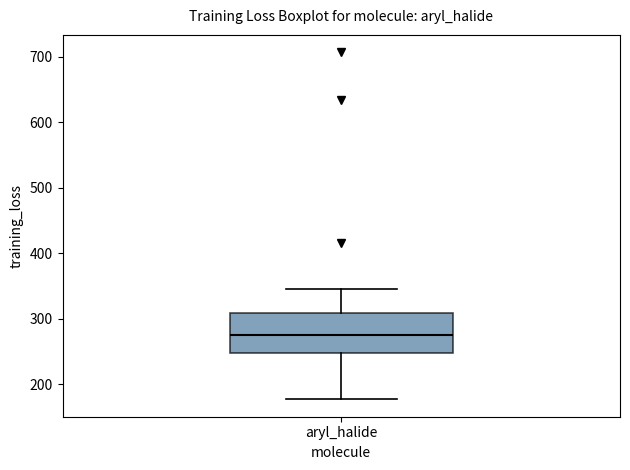

Read this box plot against the y-axis: the position of the median line, the range covered by the box, and the ends of both whiskers. The values are not printed on the chart, so give them approximately, as read against the axis.

median 270, box 250 to 310, whiskers 180 to 350